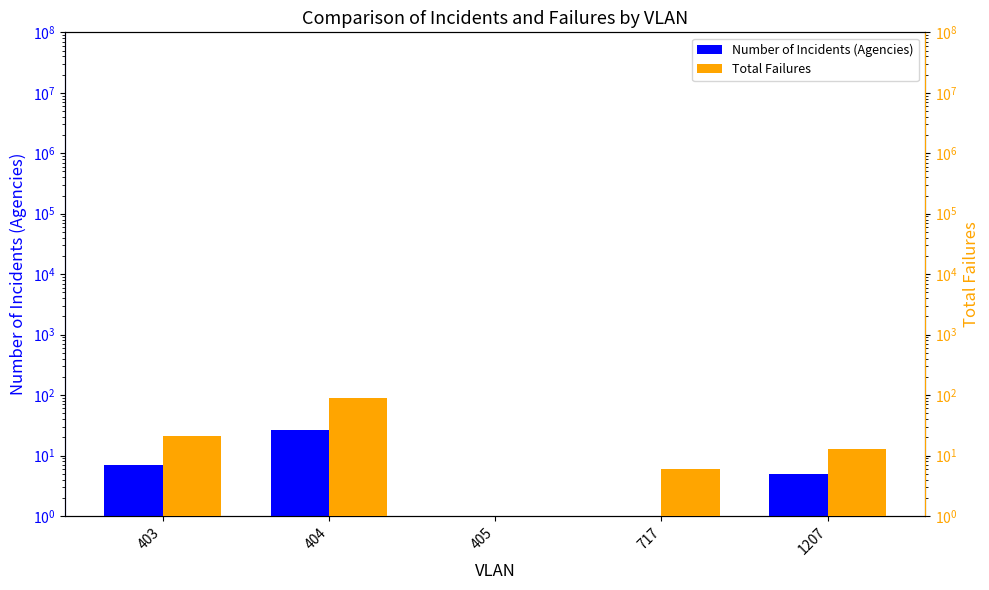

At which category does the chart reach its peak across all series?

404